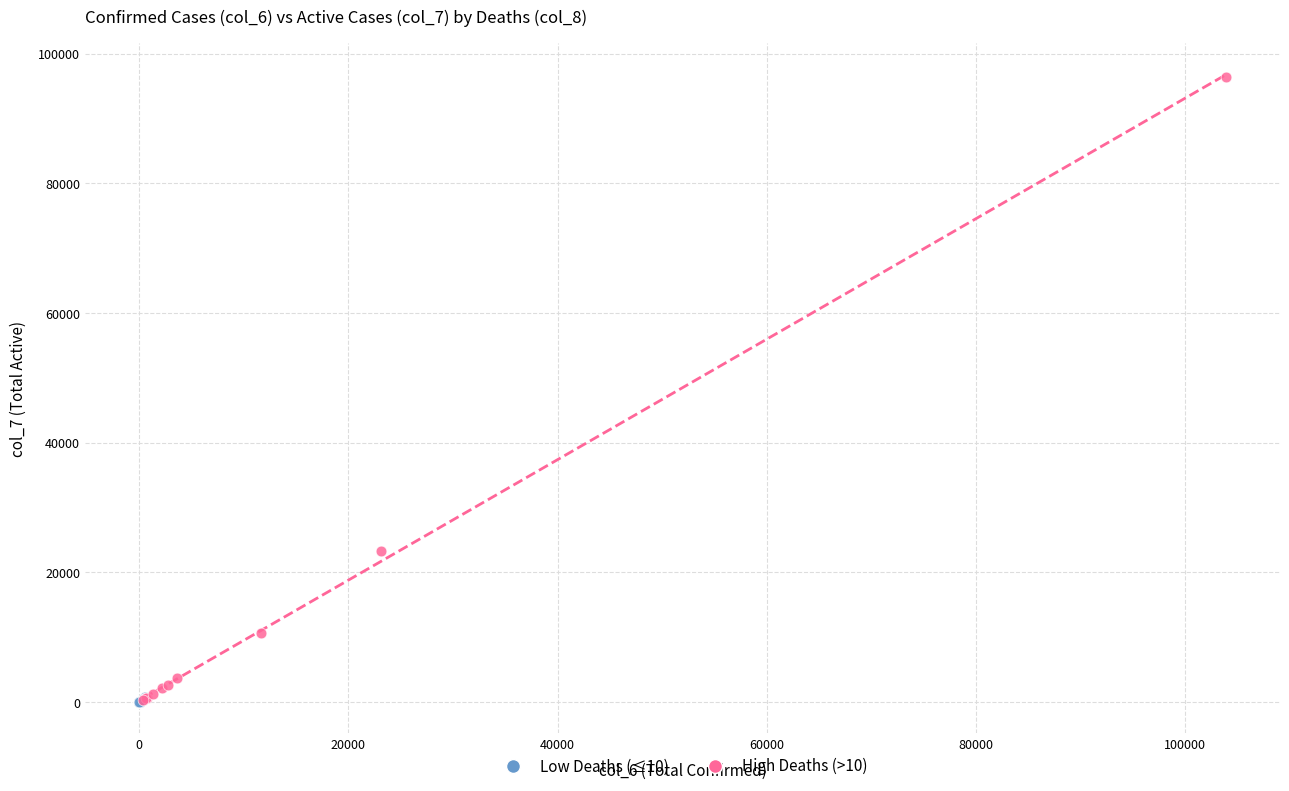

What are all the series names shown in the legend?

Low Deaths (≤10), High Deaths (>10)